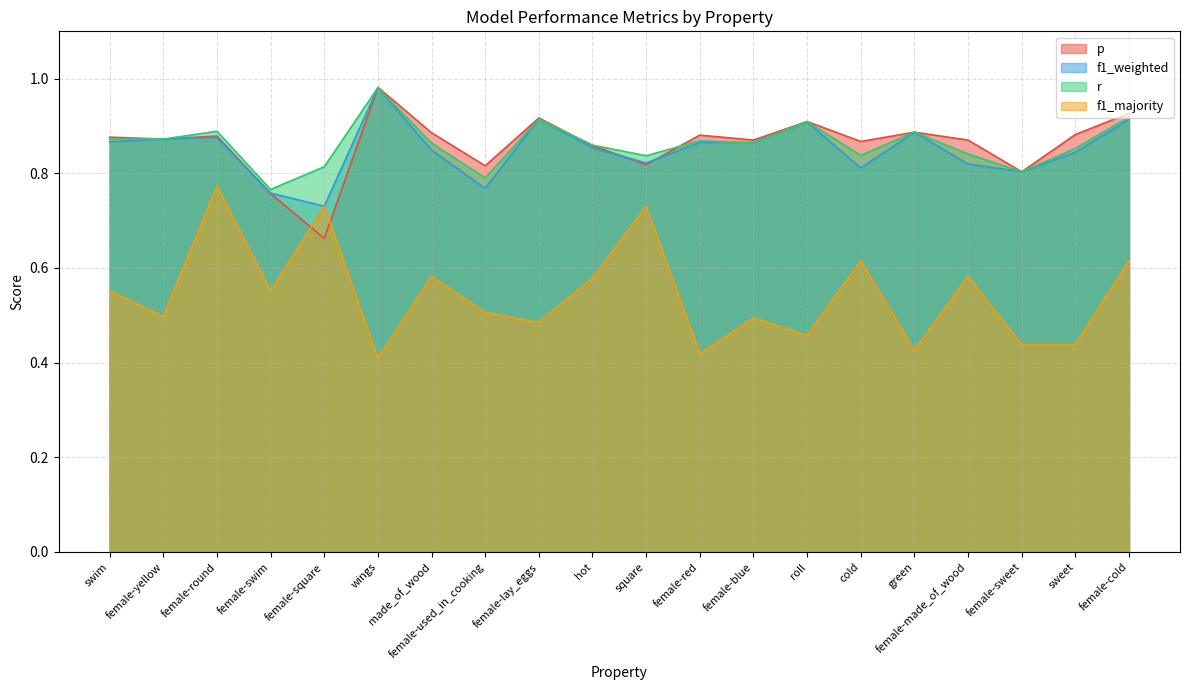

Reading left to right, what are all the values shown in this chart?

p: 0.9	0.9	0.9	0.8	0.7	1.0	0.9	0.8	0.9	0.9	0.8	0.9	0.9	0.9	0.9	0.9	0.9	0.8	0.9	0.9
f1_weighted: 0.9	0.9	0.9	0.8	0.7	1.0	0.8	0.8	0.9	0.9	0.8	0.9	0.9	0.9	0.8	0.9	0.8	0.8	0.8	0.9
r: 0.9	0.9	0.9	0.8	0.8	1.0	0.9	0.8	0.9	0.9	0.8	0.9	0.9	0.9	0.8	0.9	0.8	0.8	0.9	0.9
f1_majority: 0.6	0.5	0.8	0.6	0.7	0.4	0.6	0.5	0.5	0.6	0.7	0.4	0.5	0.5	0.6	0.4	0.6	0.4	0.4	0.6